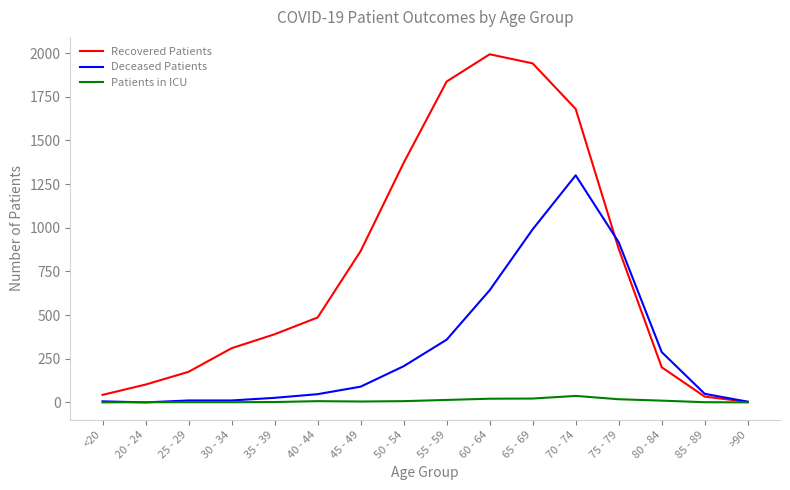

Which series has the largest range (max minus min)?

Recovered Patients